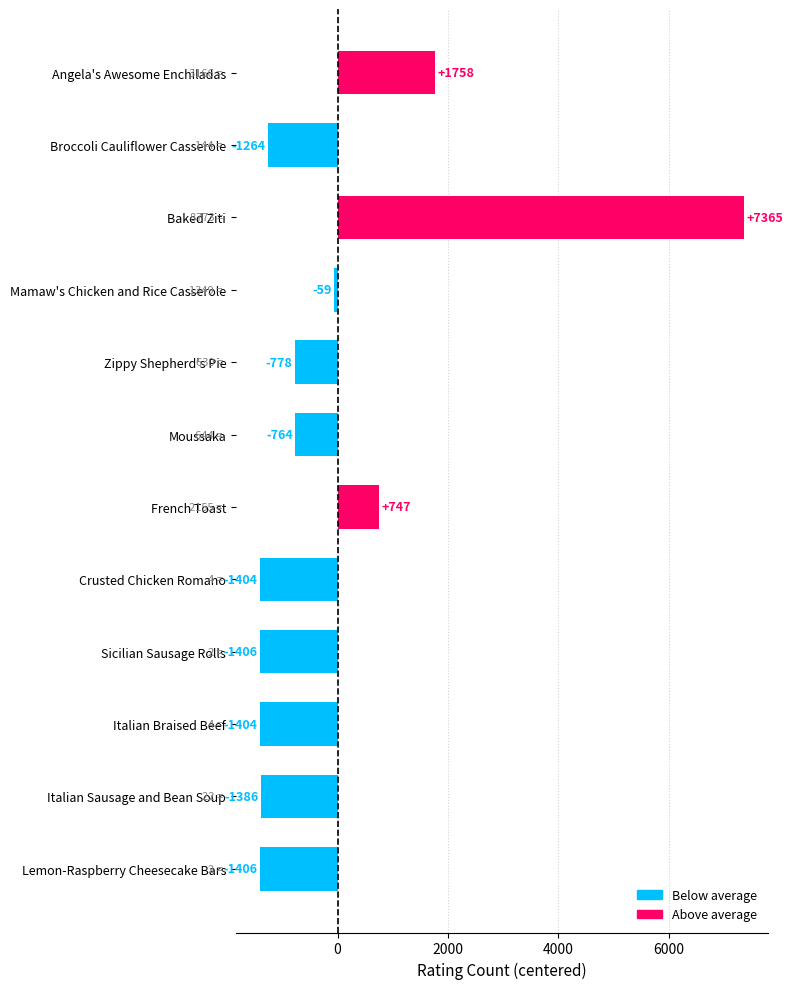

Are the bars grouped side by side (vs. stacked)?

No